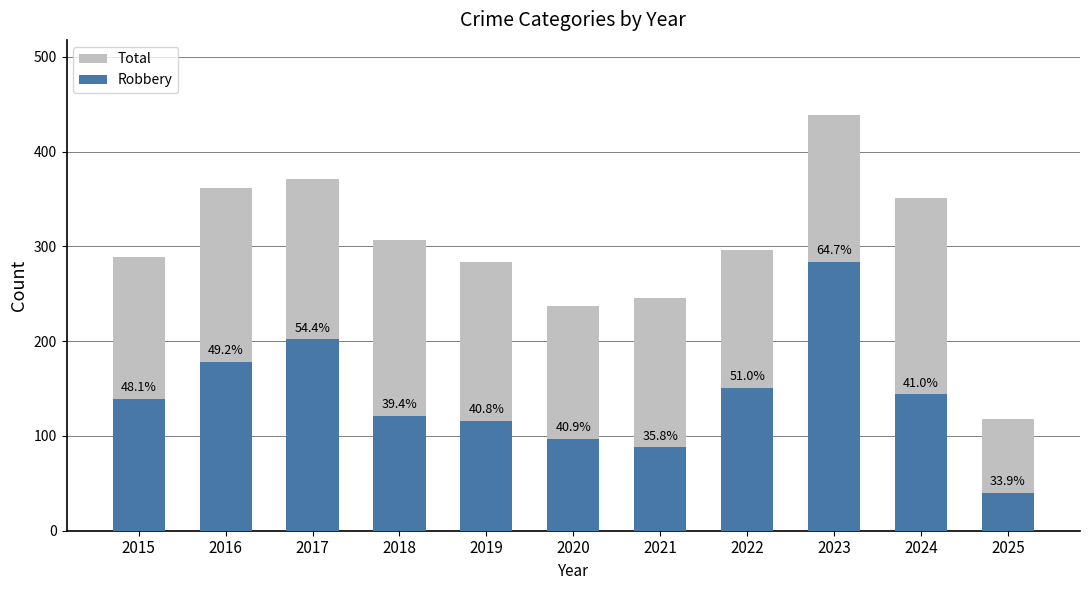

Is it true that Total equals 501 at 2015?

False